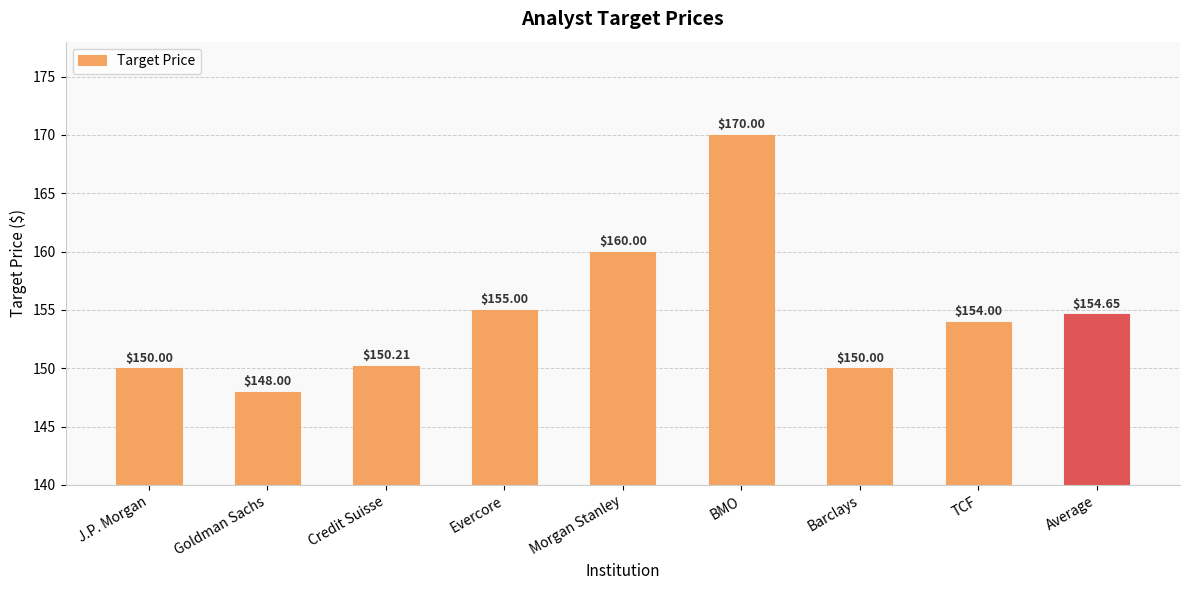

How many categories are shown in the chart?

9